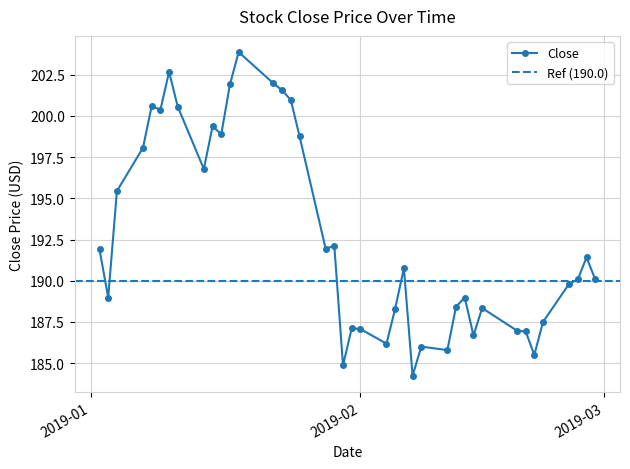

What is the maximum value for Close?

203.9